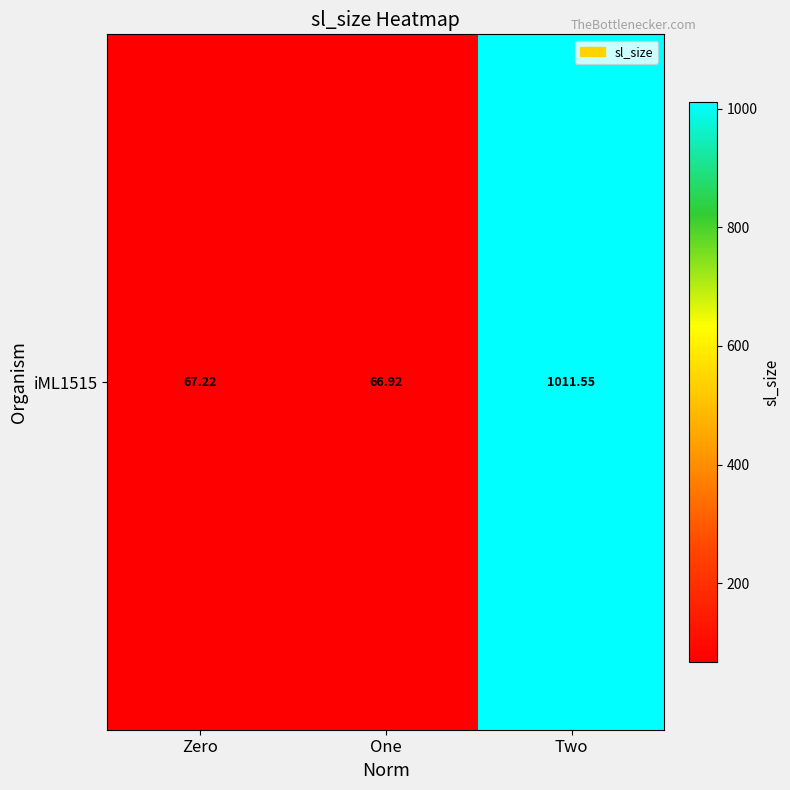

Reading left to right, extract all data points from this chart.

Zero=67.2	One=66.9	Two=1011.6